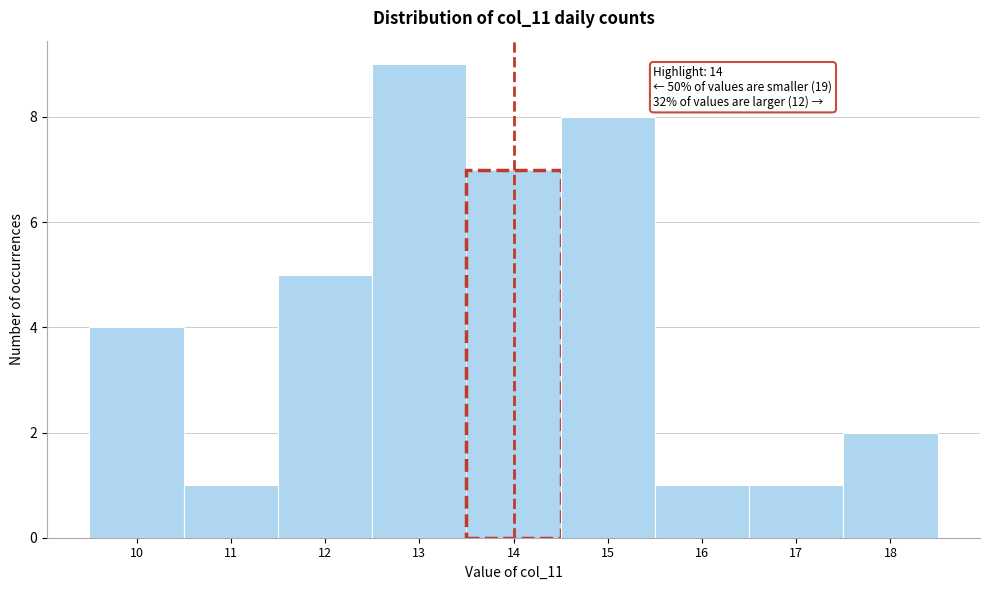

Which range on the x-axis has the tallest bar?

12.5 to 13.5